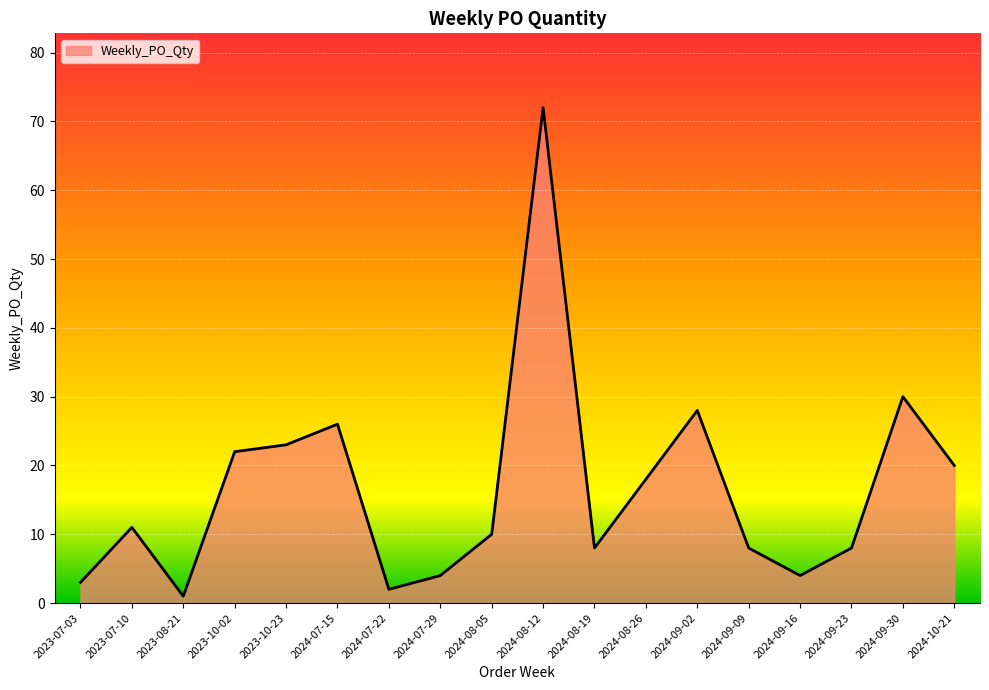

True or false: the data shows 22 at 2023-10-02.

True